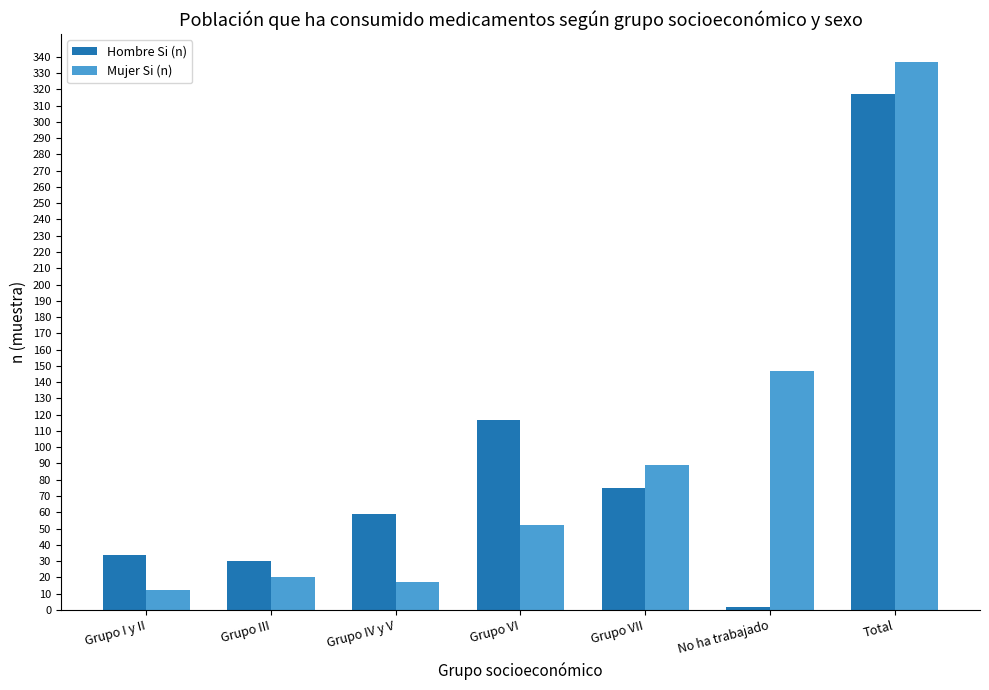

What is the maximum value for Hombre Si (n)?

317